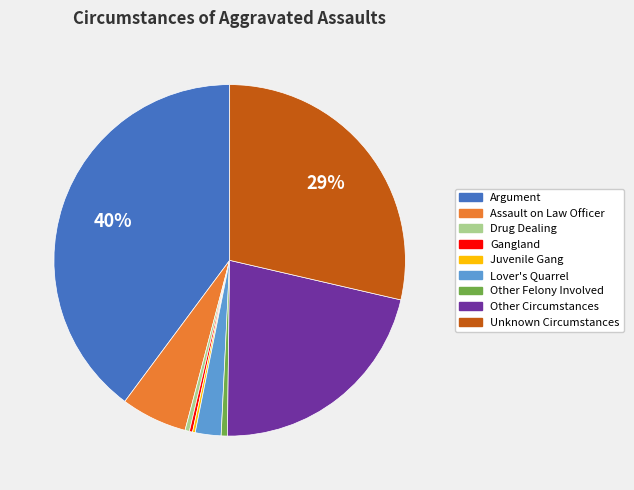

Does Lover's Quarrel account for over 50% of the chart?

No